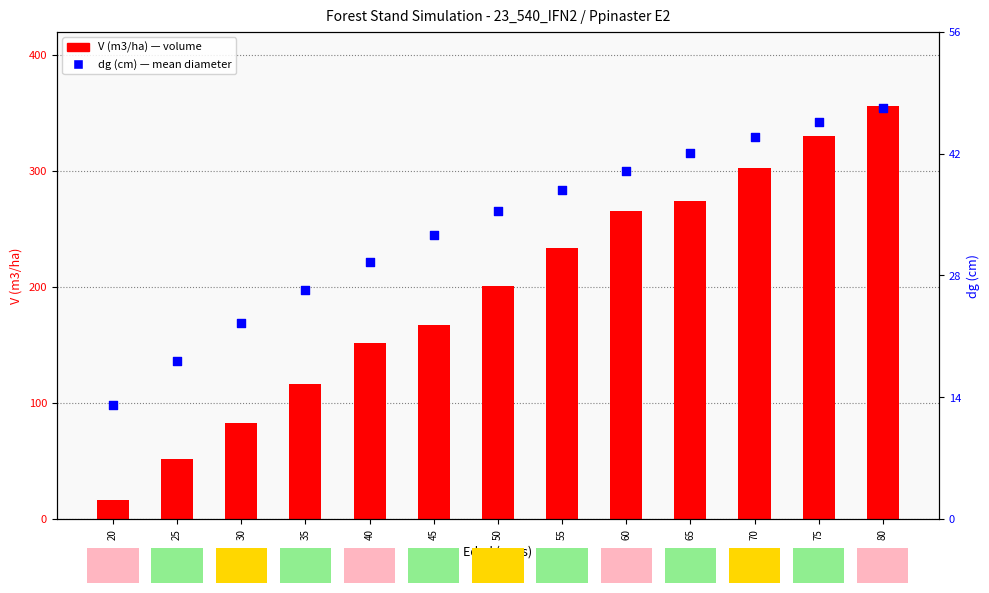

Which series reaches the maximum Y coordinate?

V (m3/ha)